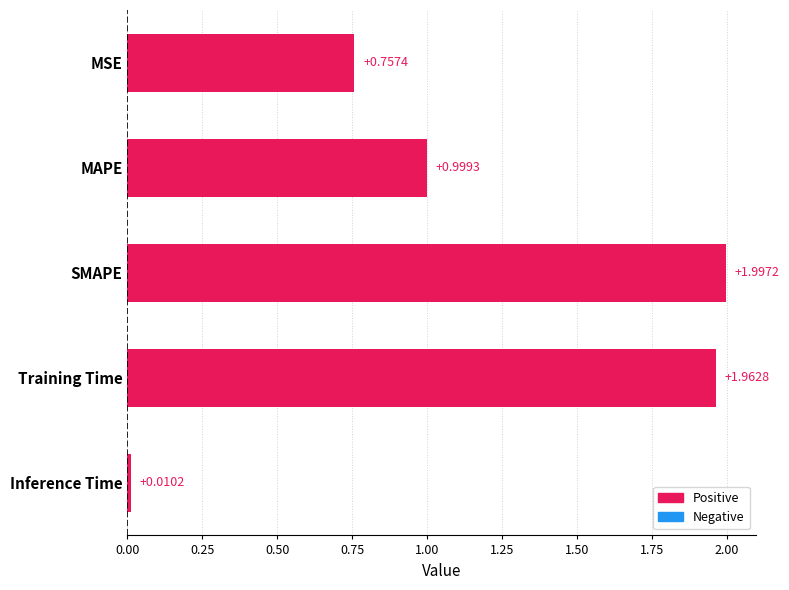

What is the ratio of the value at MSE to the value at Training Time?

0.4